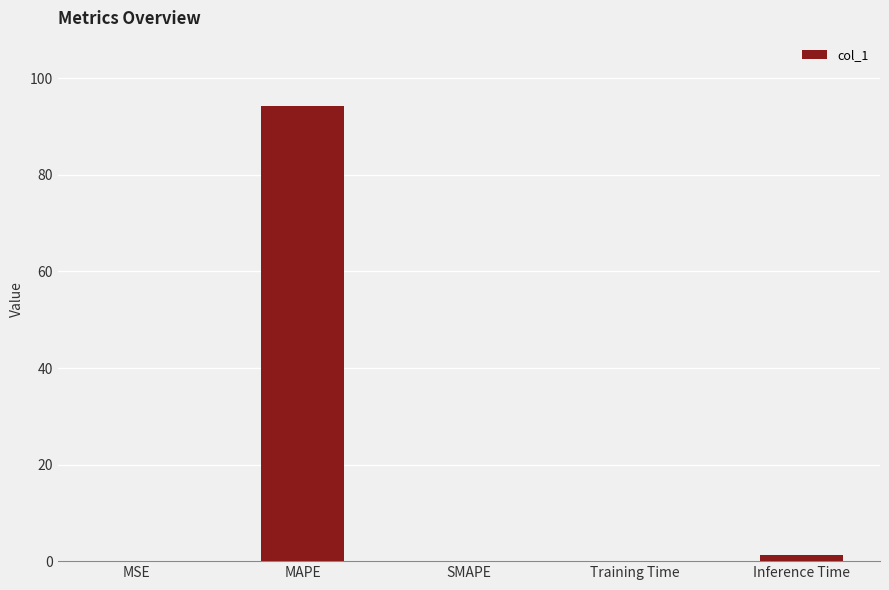

What is the greatest value displayed?

94.2